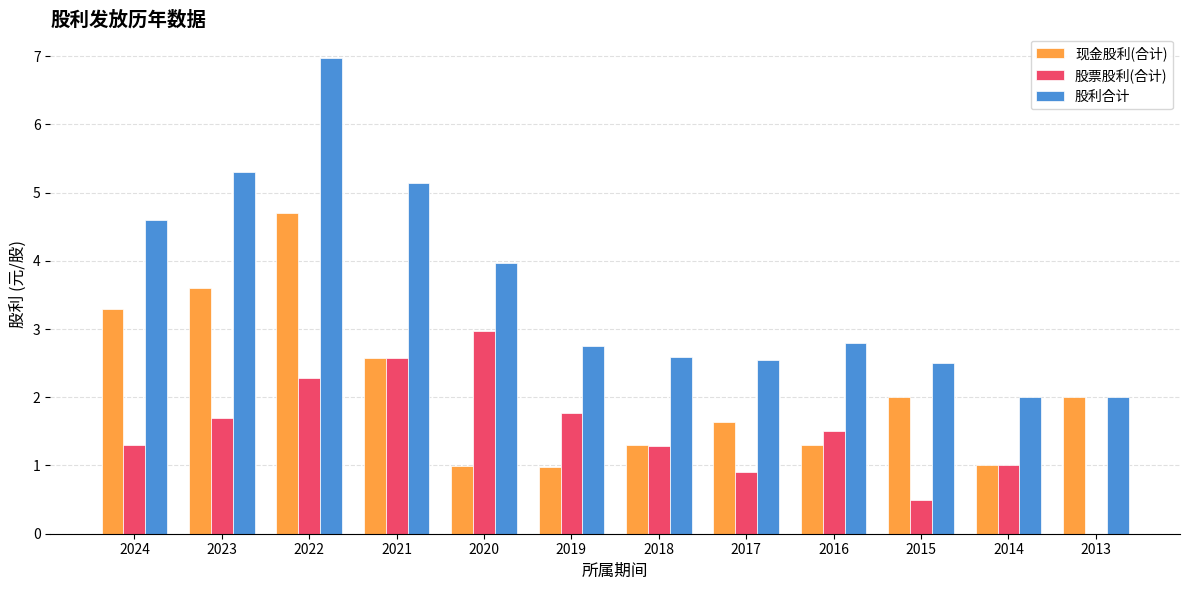

What is the total value across all series at 2020?

7.9